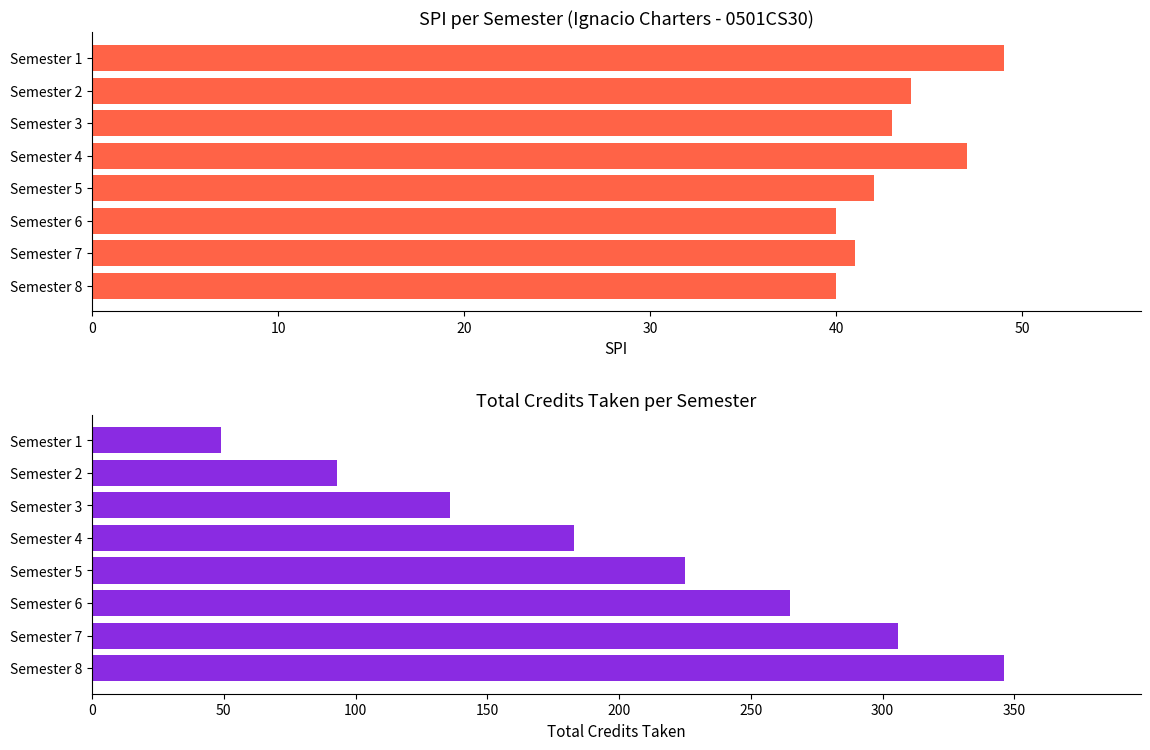

What are all the series names shown in the legend?

SPI, Total Credits Taken